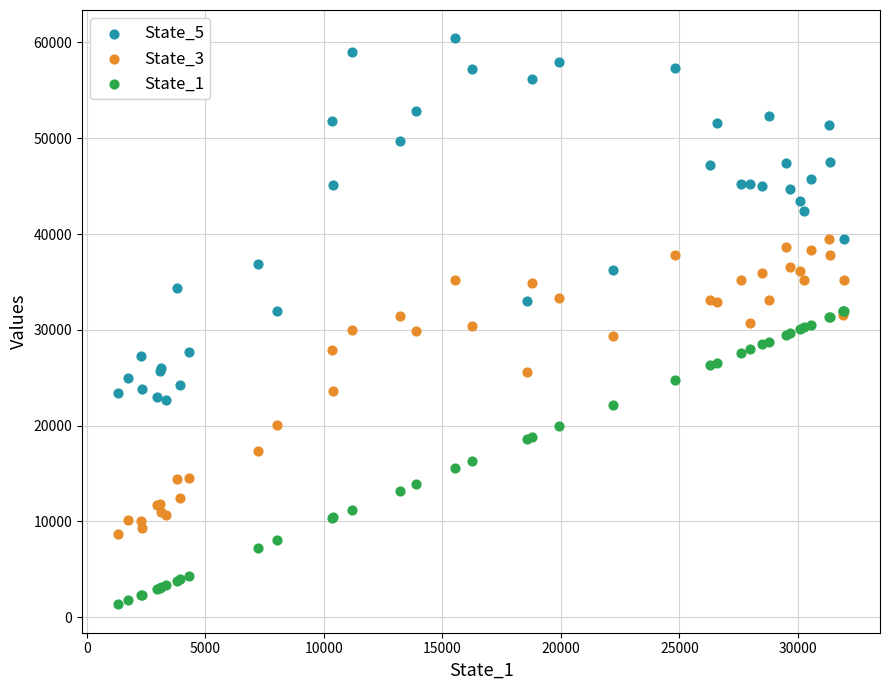

Which series has the widest spread of Y values?

State_5